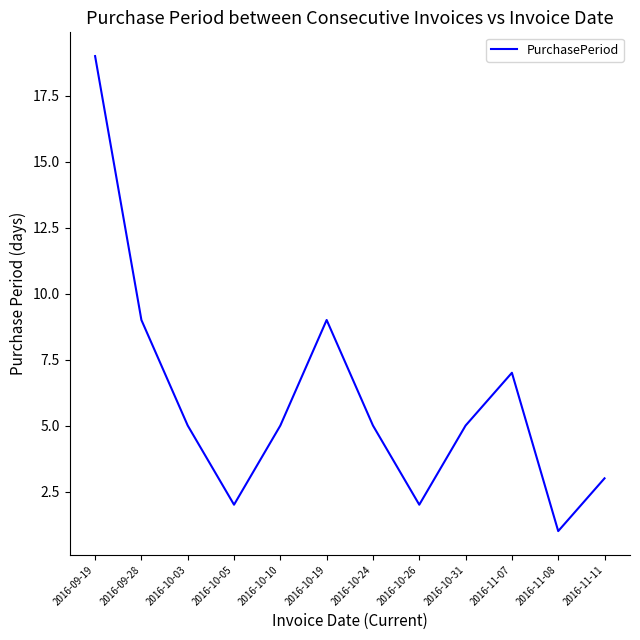

Reading left to right, list all the values displayed in this chart.

2016-09-19=19	2016-09-28=9	2016-10-03=5	2016-10-05=2	2016-10-10=5	2016-10-19=9	2016-10-24=5	2016-10-26=2	2016-10-31=5	2016-11-07=7	2016-11-08=1	2016-11-11=3